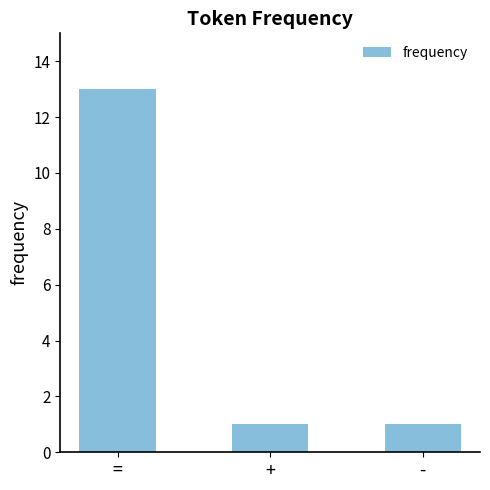

What is the smallest value displayed?

1